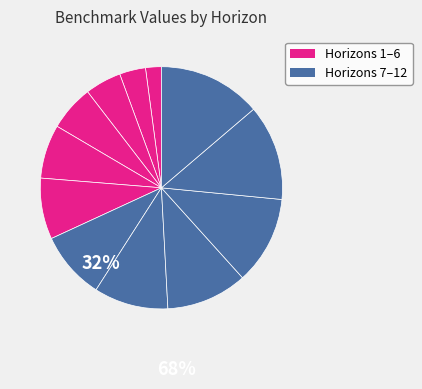

Count the number of slices in the pie.

12